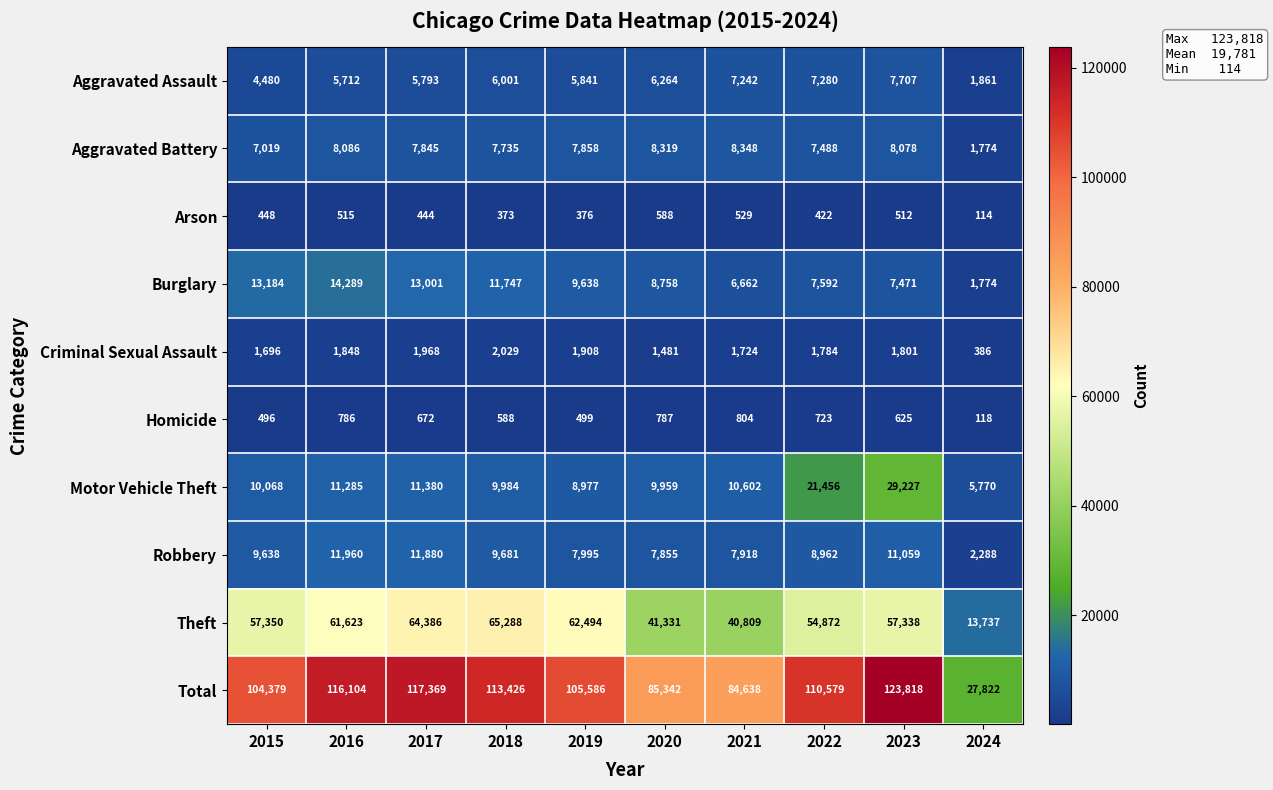

At how many categories does at least one series exceed 77684?

9